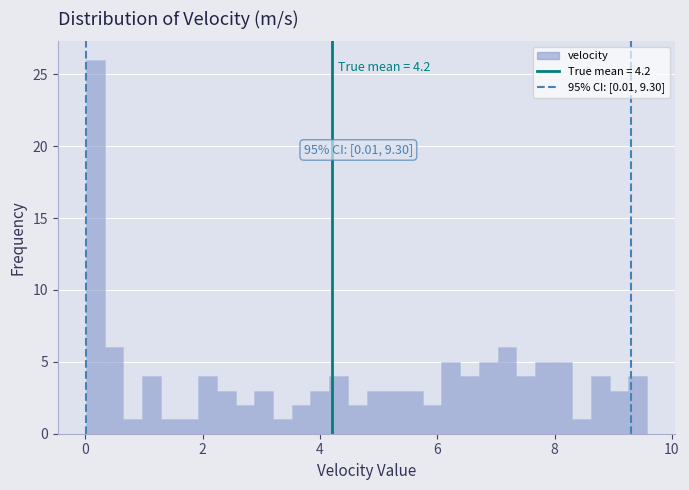

Around what value on the x-axis is the tallest bar? Give the approximate position of its centre, as read against the axis.

0.2